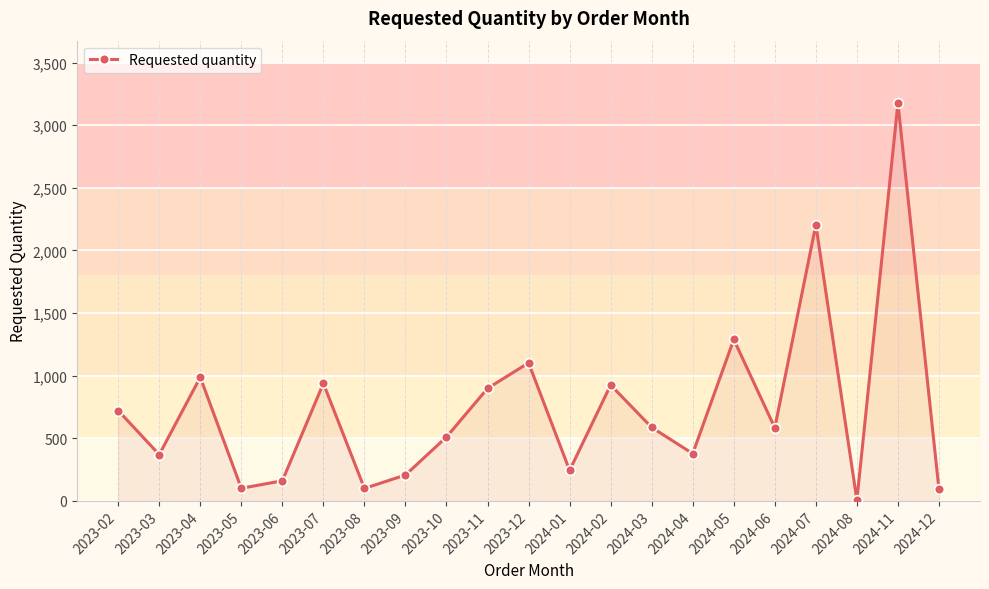

What is the sum of the values at 2024-12 and 2023-04?

1076